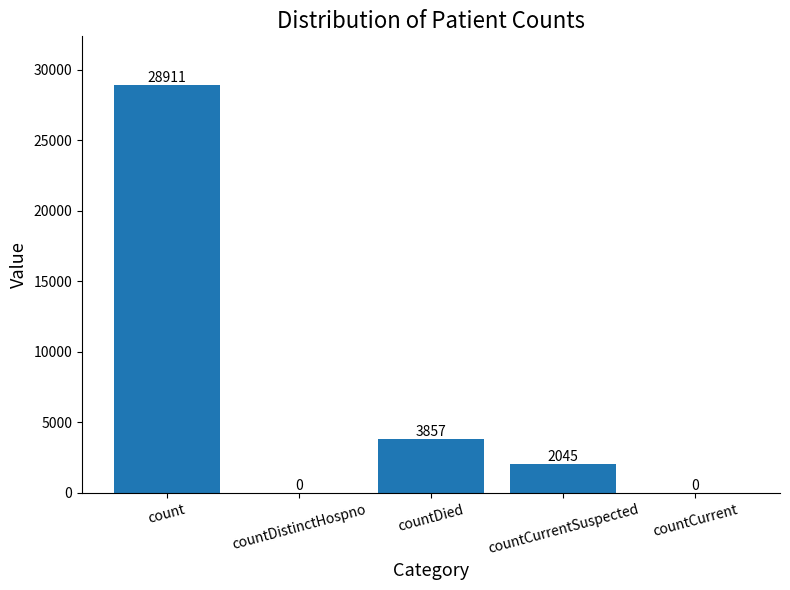

Does the chart contain stacked bars?

No